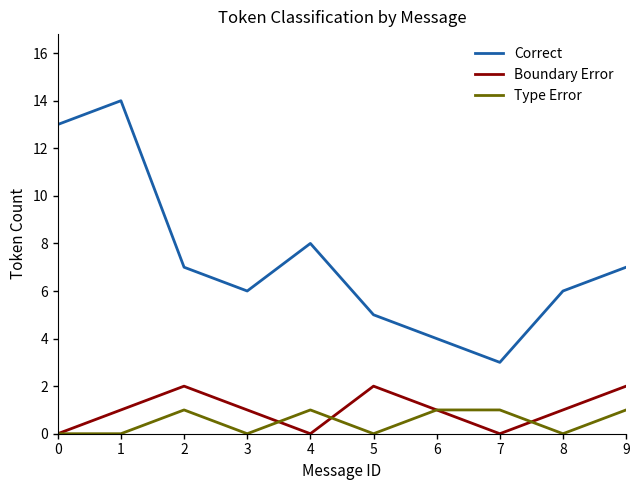

Is it true that Correct equals 13 at 0?

True